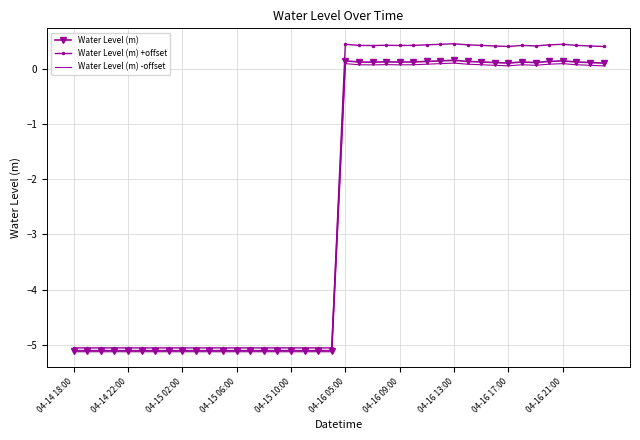

List the series in order of their peak value, highest first.

Water Level (m) +offset, Water Level (m), Water Level (m) -offset